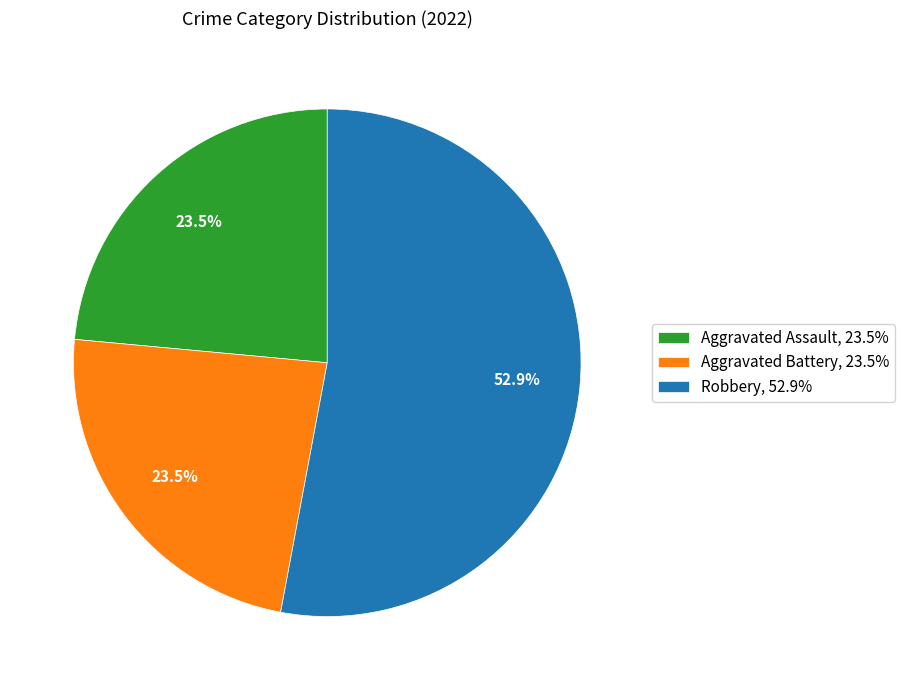

How many slices are in this pie chart?

3